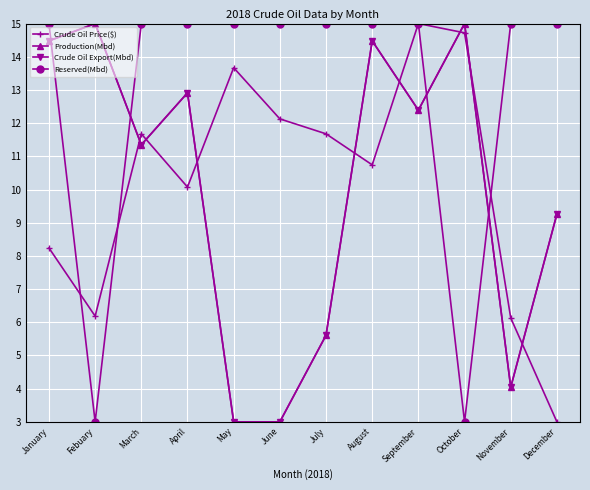

At June, list the series in order from largest to smallest.

Reserved(Mbd), Crude Oil Price($), Production(Mbd), Crude Oil Export(Mbd)